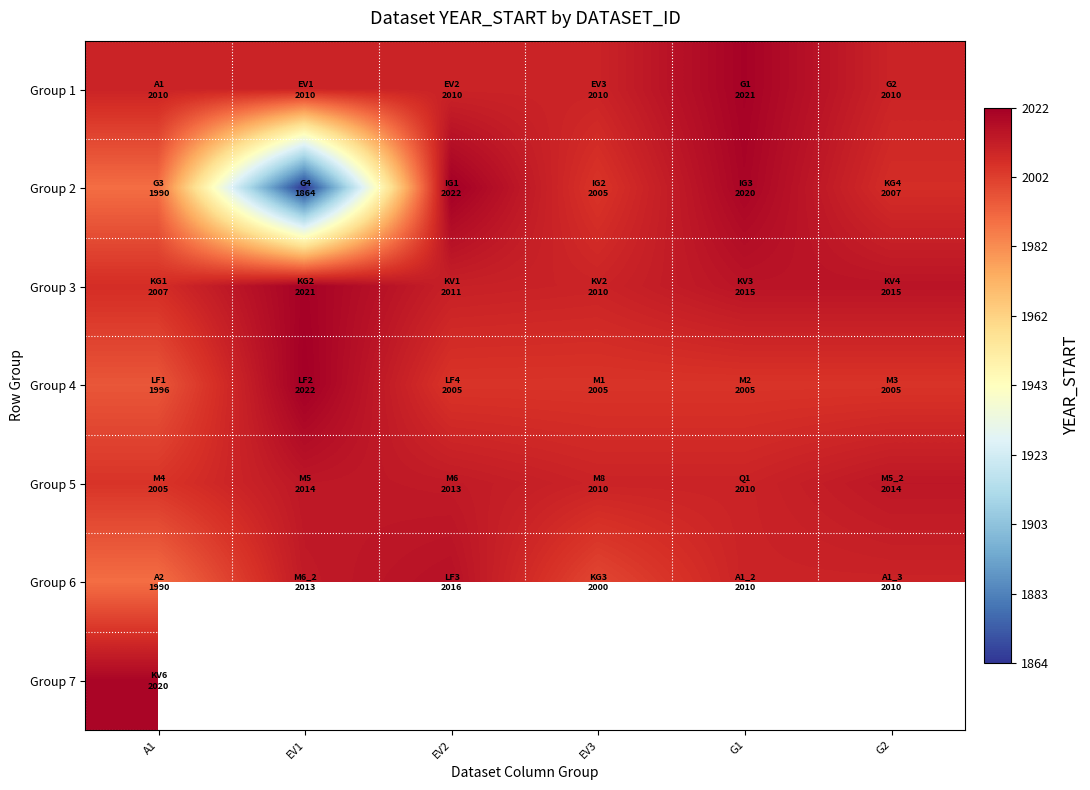

The value of Group 3 at EV3 is 2010.0. True or false?

True